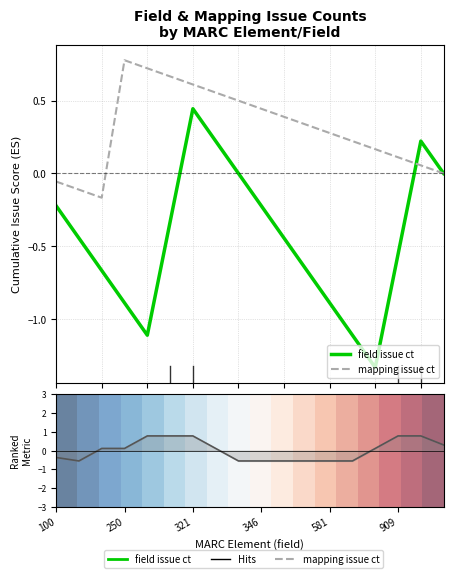

True or false: Ranking metric has more than 2 interior local peaks.

False